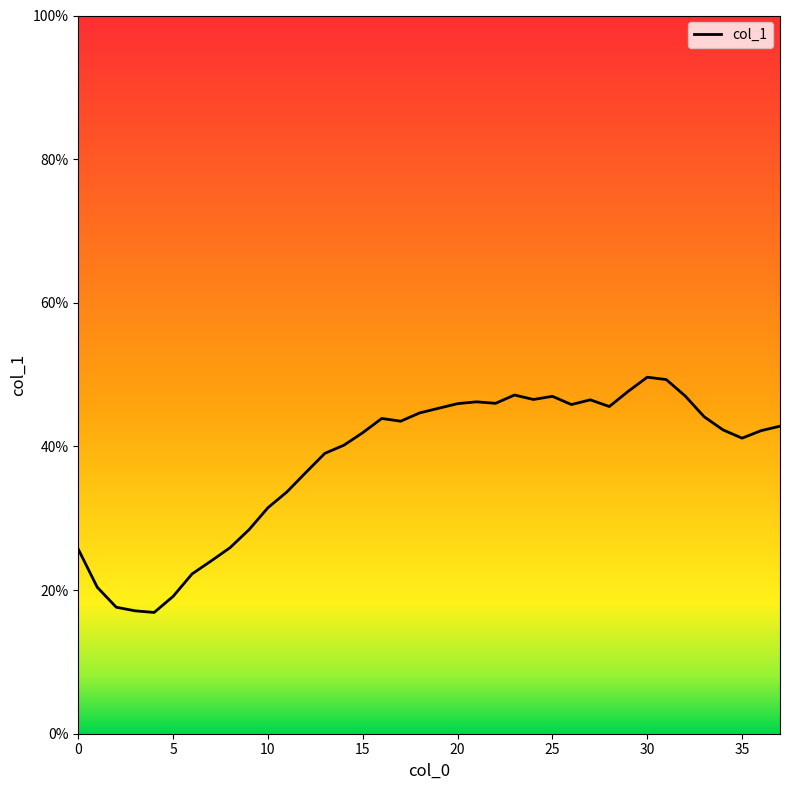

What is the maximum value shown in the chart?

49.6